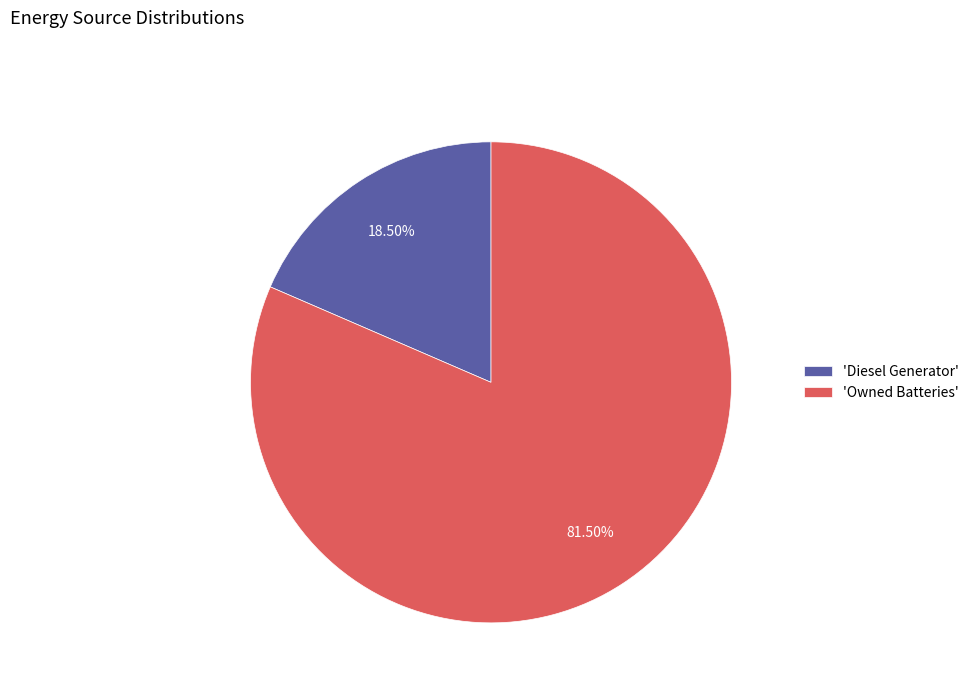

Rank the categories by value from lowest to highest.

'Diesel Generator', 'Owned Batteries'